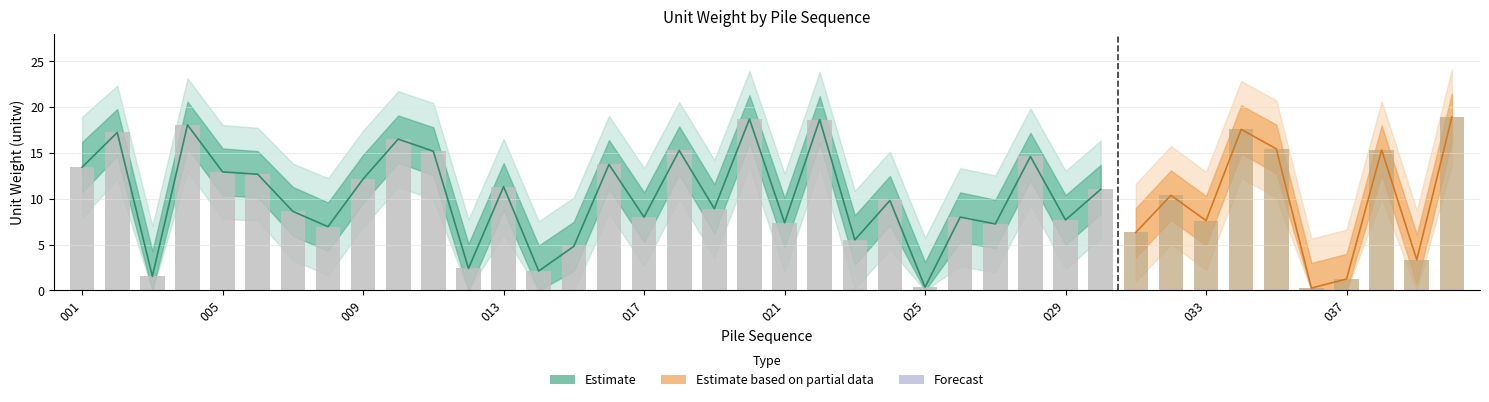

Reading left to right, extract all data points from this chart.

cn1_mean: 13.4	17.2	1.6	18.1	12.9	12.7	8.6	7.0	12.2	16.5	15.2	2.4	11.3	2.1	4.8	13.8	8.0	15.3	8.9	18.7	7.4	18.6	5.5	9.8	0.4	8.0	7.3	14.6	7.7	11.0	6.3	10.4	7.6	17.6	15.4	0.3	1.2	15.3	3.3	18.9
cn1_upper1: 16.2	19.8	4.3	20.6	15.5	15.2	11.3	9.6	14.8	19.1	17.8	5.1	13.9	4.9	7.5	16.4	10.7	17.9	11.6	21.3	10.1	21.2	8.2	12.5	3.1	10.7	9.9	17.2	10.4	13.7	9.0	13.1	10.3	20.2	18.1	3.0	4.0	18.0	6.1	21.5
cn1_lower1: 10.7	14.7	0.0	15.5	10.4	10.2	6.0	4.3	9.5	13.9	12.6	0.0	8.8	0.0	2.1	11.1	5.3	12.7	6.2	16.1	4.7	16.1	2.8	7.1	0.0	5.3	4.6	12.0	5.0	8.4	3.6	7.7	4.9	14.9	12.8	0.0	0.0	12.7	0.7	16.4
cn1_upper2: 18.9	22.4	7.0	23.1	18.1	17.8	13.8	12.2	17.4	21.8	20.4	7.8	16.6	7.5	10.2	19.1	13.3	20.6	14.2	23.9	12.8	23.9	10.8	15.2	5.8	13.3	12.6	19.9	13.1	16.4	11.7	15.8	12.9	22.9	20.8	5.7	6.7	20.6	8.8	24.1
cn1_lower2: 8.0	12.1	0.0	13.0	7.8	7.6	3.3	1.7	6.9	11.3	9.9	0.0	6.1	0.0	0.0	8.4	2.6	10.0	3.6	13.5	2.0	13.4	0.2	4.5	0.0	2.7	2.0	9.4	2.3	5.7	1.0	5.0	2.3	12.3	10.1	0.0	0.0	10.0	0.0	13.7